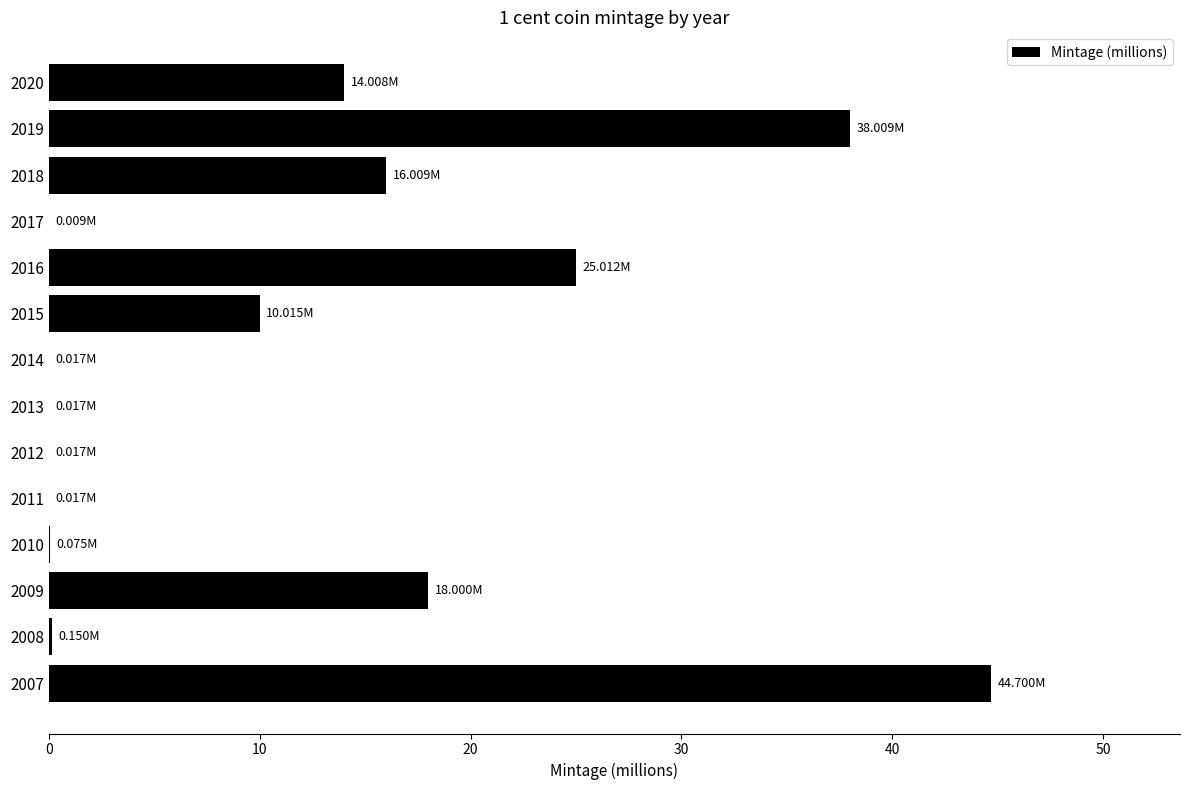

How many categories are shown in the chart?

14